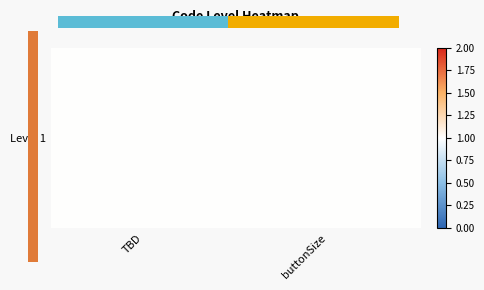

How many values are below 1?

1